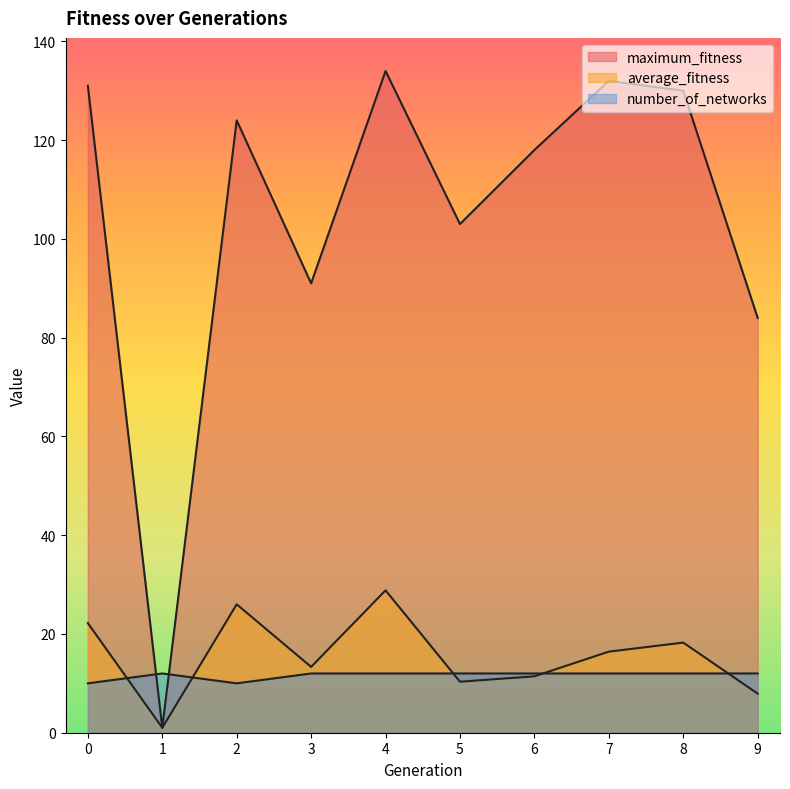

Reading right to left, what are all the values shown in this chart?

maximum_fitness: 84.0	130.0	132.0	118.0	103.0	134.0	91.0	124.0	1.0	131.0
average_fitness: 7.9	18.2	16.4	11.4	10.3	28.8	13.3	26.0	1.0	22.2
number_of_networks: 12.0	12.0	12.0	12.0	12.0	12.0	12.0	10.0	12.0	10.0